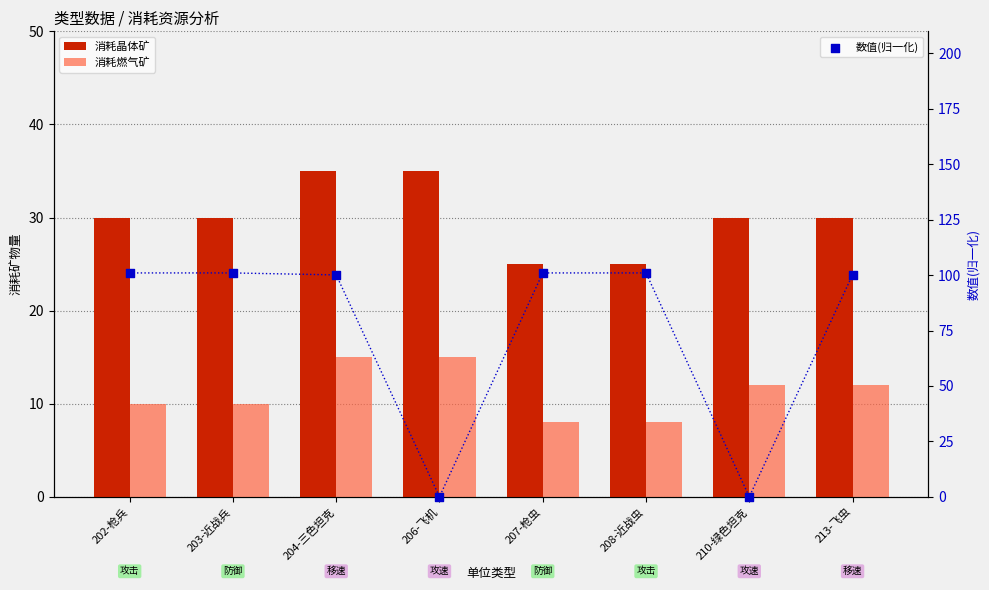

At which category is the sum across all series the highest?

204-三色坦克